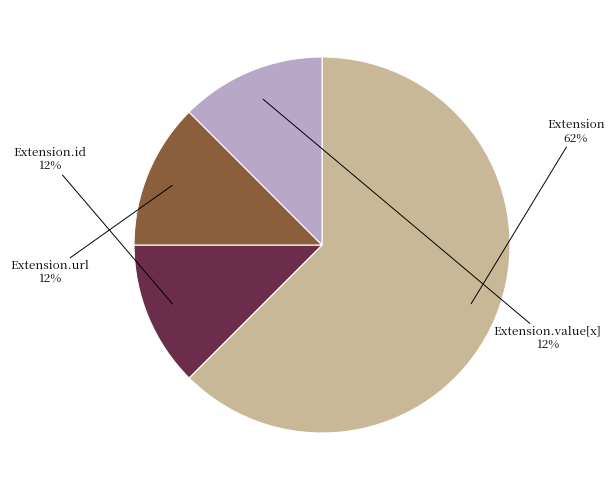

To the nearest percent, what is the average slice percentage?

25%